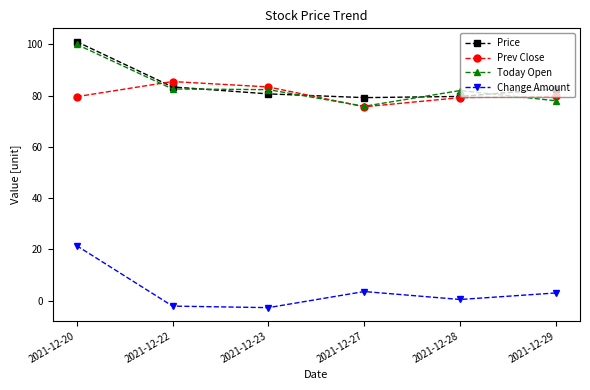

Between 2021-12-20 and 2021-12-28, which series saw the biggest shift?

Price